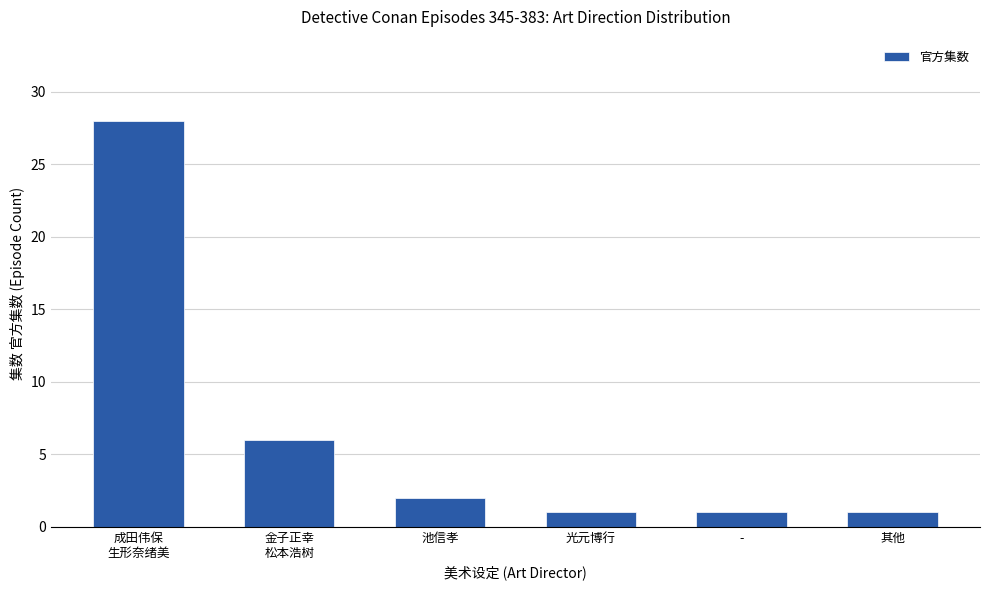

What is the label of the 1st bar from the right?

其他